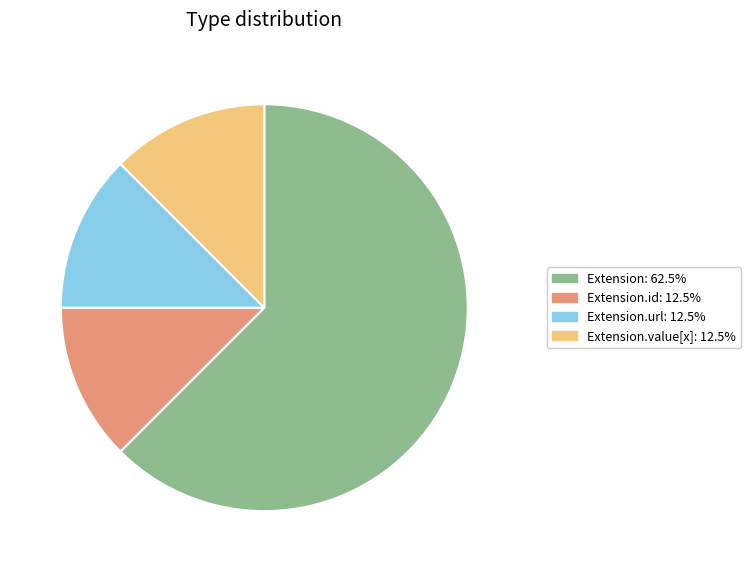

Does Extension: 62.5% represent more than half of the total?

Yes